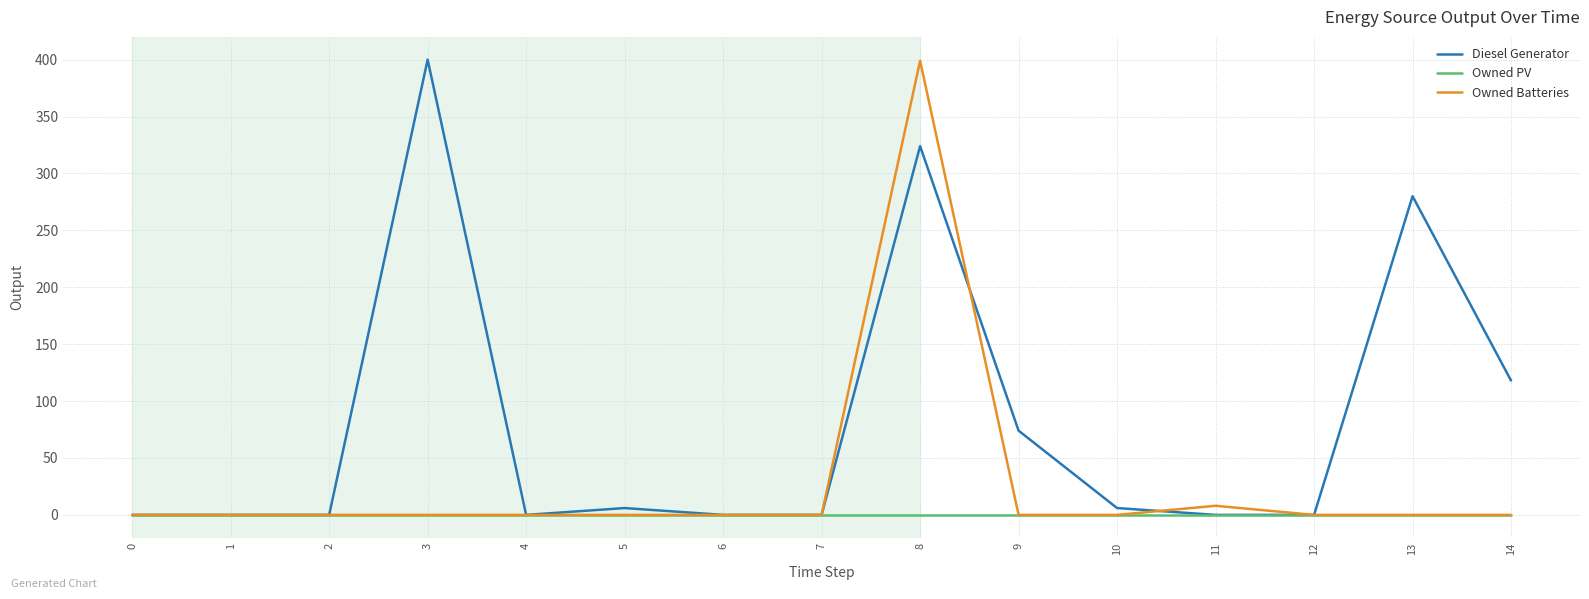

At which label is Diesel Generator closest to 200?

13